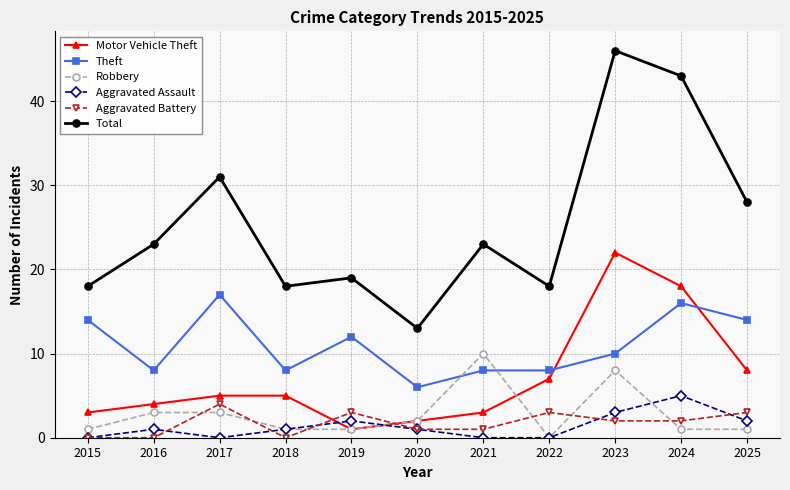

What is the spread (max minus min) of values at 2022?

18